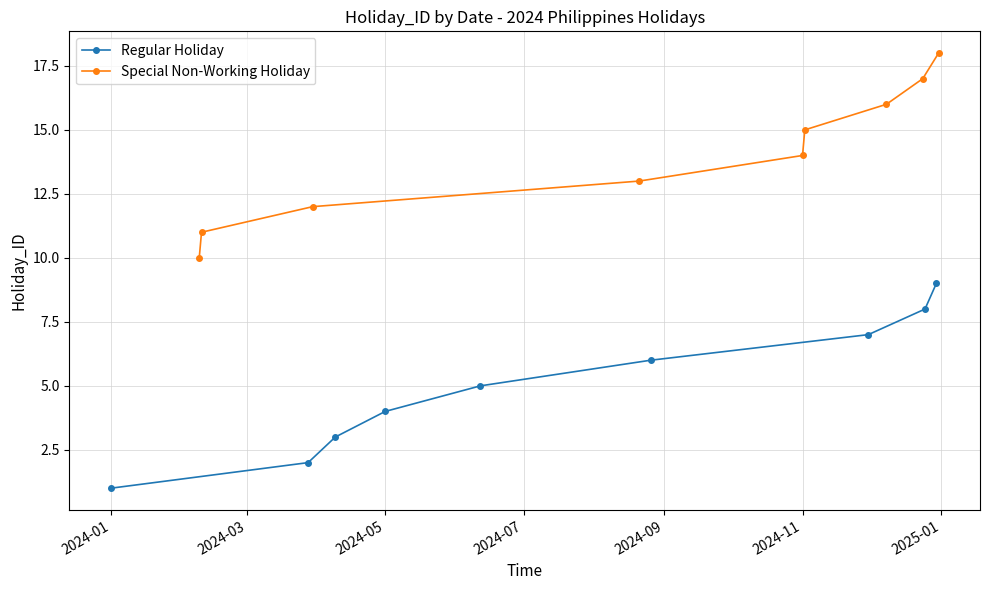

True or false: Special Non-Working Holiday and Regular Holiday intersect in this chart.

False